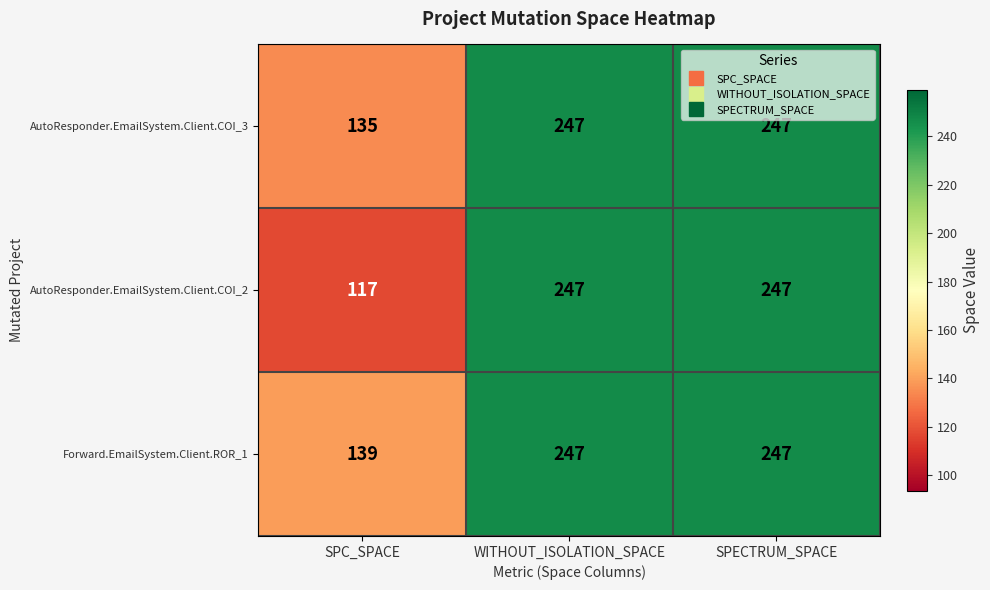

Reading left to right, list all the values displayed in this chart.

AutoResponder.EmailSystem.Client.COI_3: SPC_SPACE=135	WITHOUT_ISOLATION_SPACE=247	SPECTRUM_SPACE=247
AutoResponder.EmailSystem.Client.COI_2: SPC_SPACE=117	WITHOUT_ISOLATION_SPACE=247	SPECTRUM_SPACE=247
Forward.EmailSystem.Client.ROR_1: SPC_SPACE=139	WITHOUT_ISOLATION_SPACE=247	SPECTRUM_SPACE=247